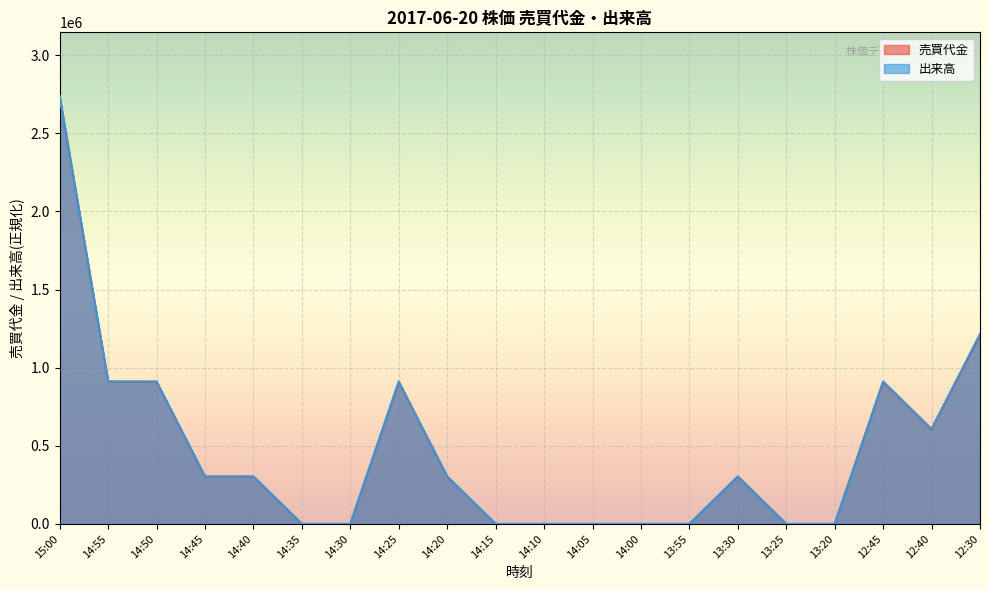

What is the average value of the 出来高 series?

471200